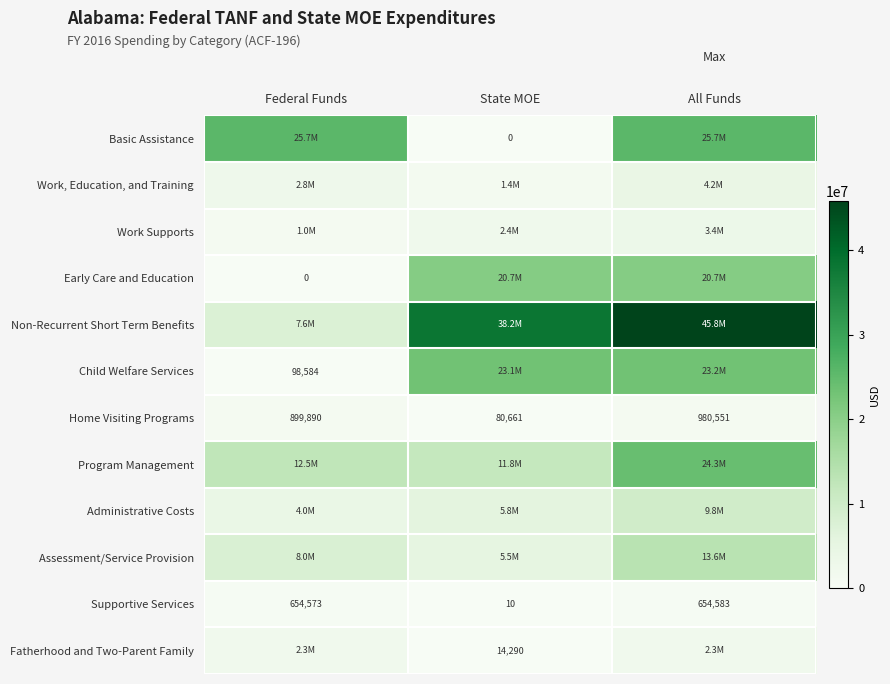

At which label is Home Visiting Programs closest to 530606?

Federal Funds